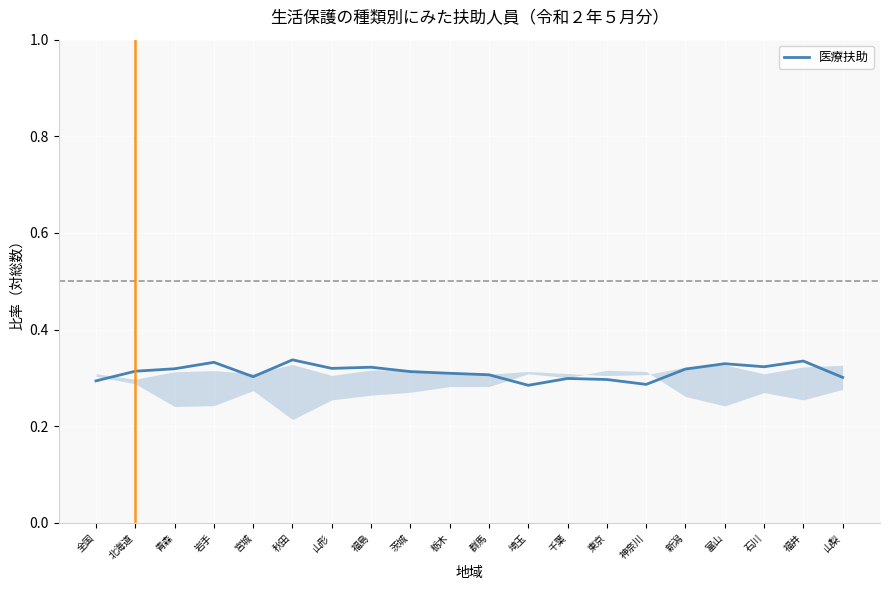

What position from the right is 埼玉?

9